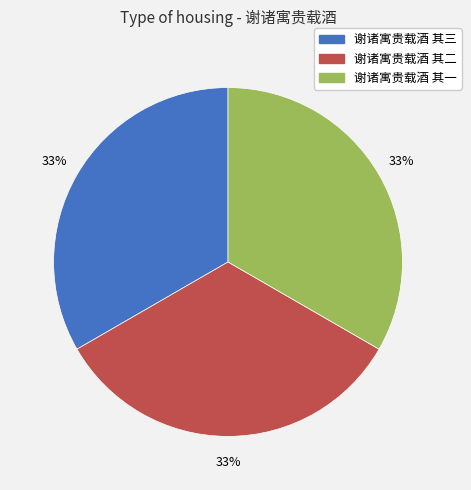

Does 谢诸寓贵载酒 其一 represent more than half of the total?

No